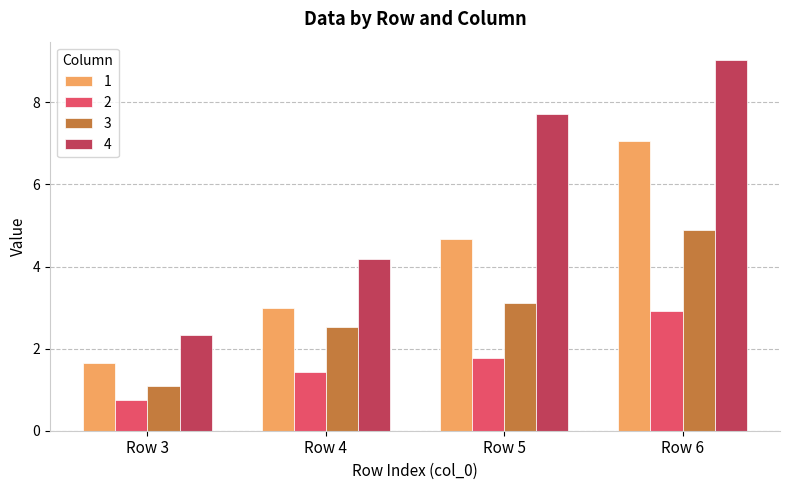

Is it true that 2 equals 1.8 at Row 5?

True